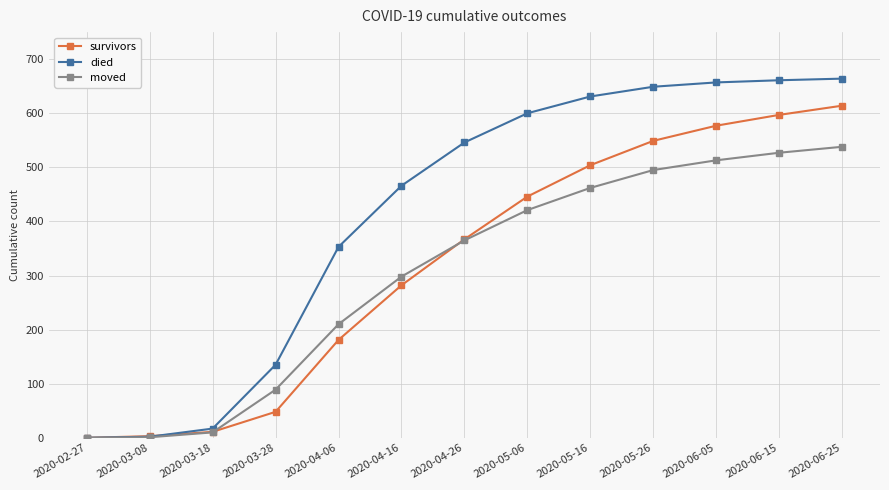

Between 2020-03-08 and 2020-05-06, which series saw the biggest shift?

died